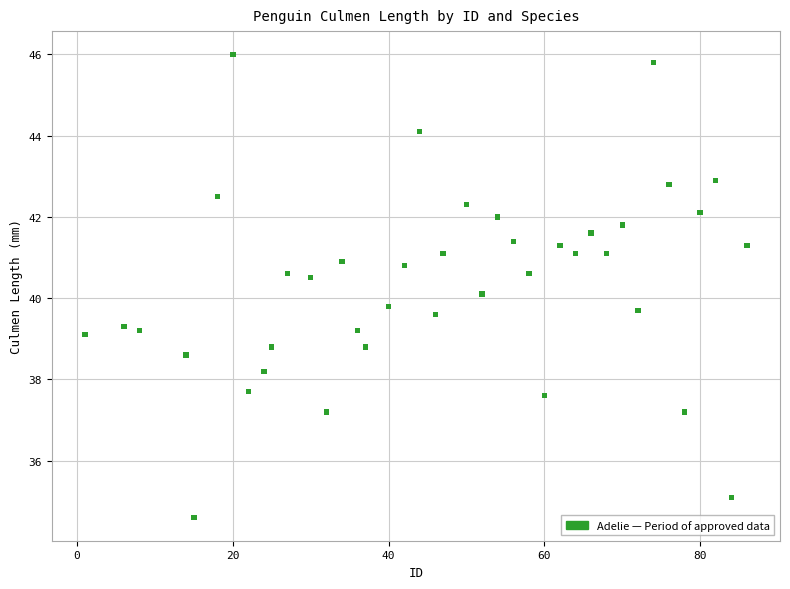

What is the range of Y values (max minus min)?

11.4